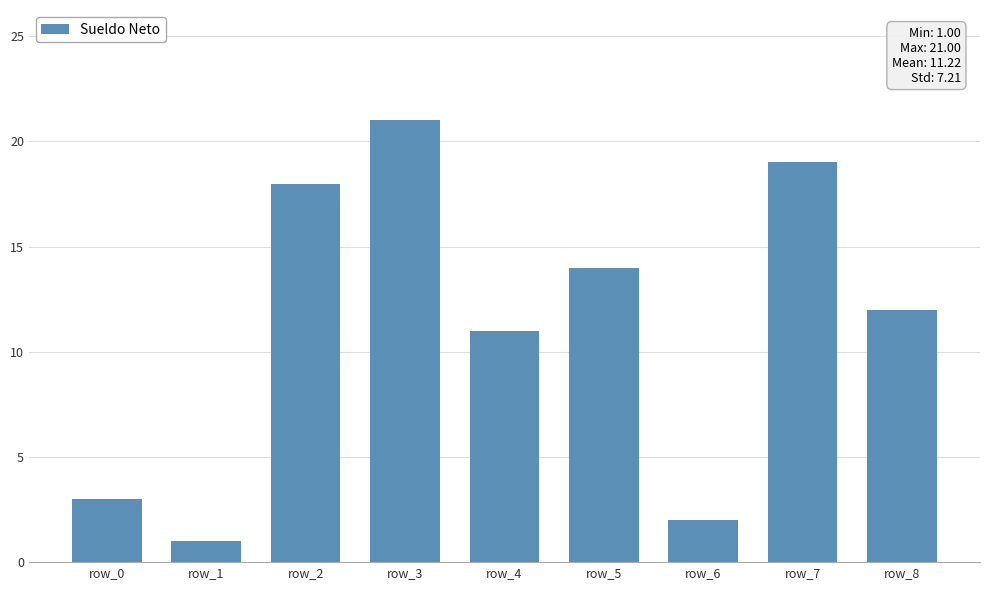

Count the number of data series in this chart.

1